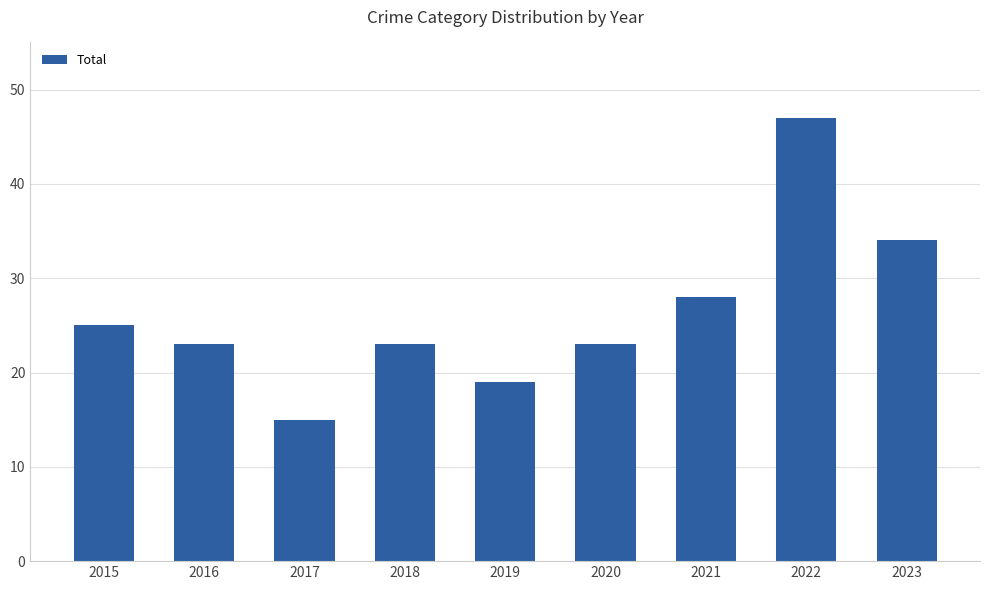

True or false: the data shows 28 at 2021.

True